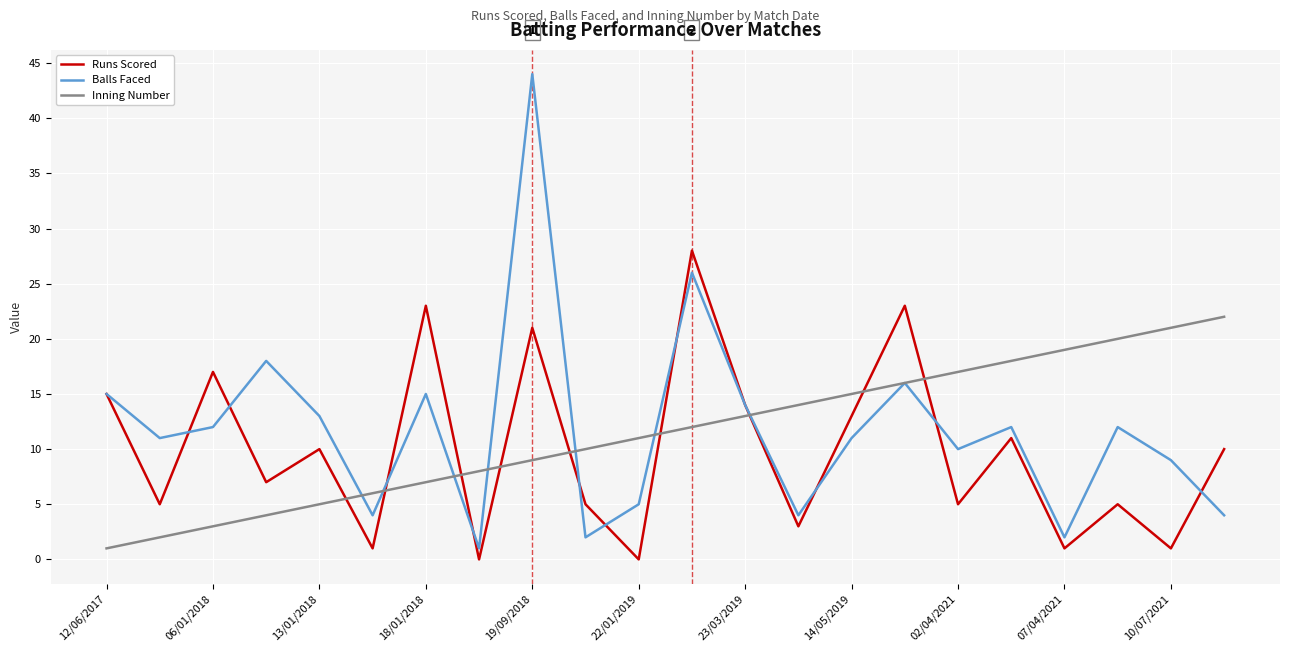

What is the maximum value shown in the chart?

44